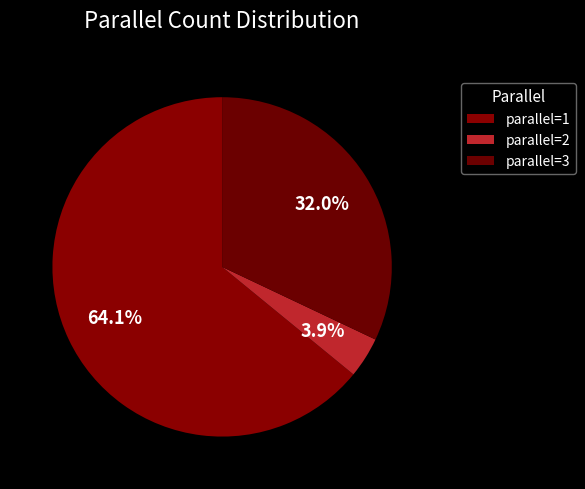

How many segments does this pie chart have?

3